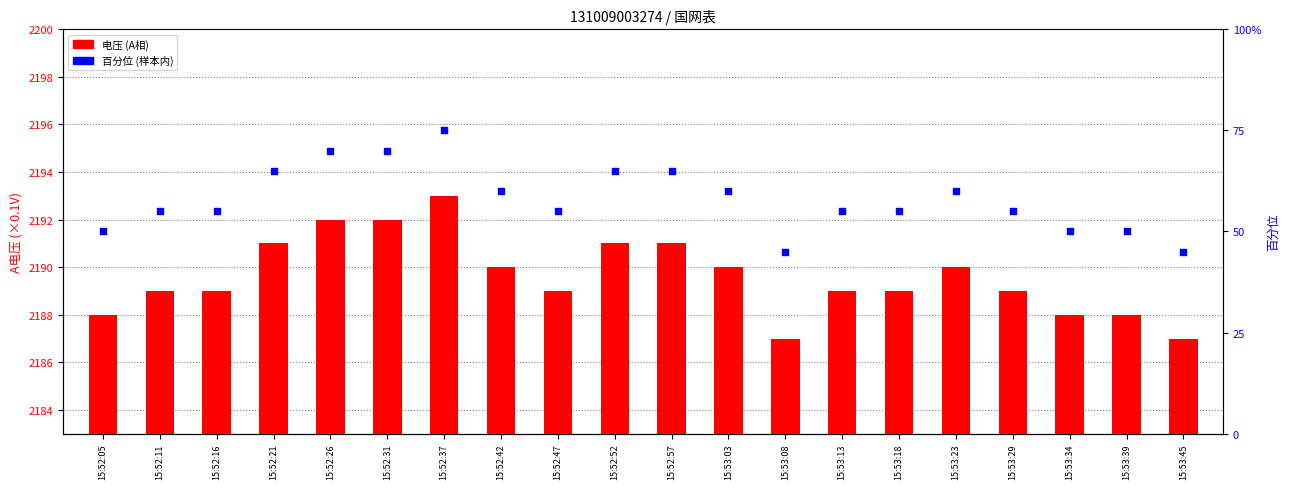

What is the total value across all series at 15:52:52?

2256